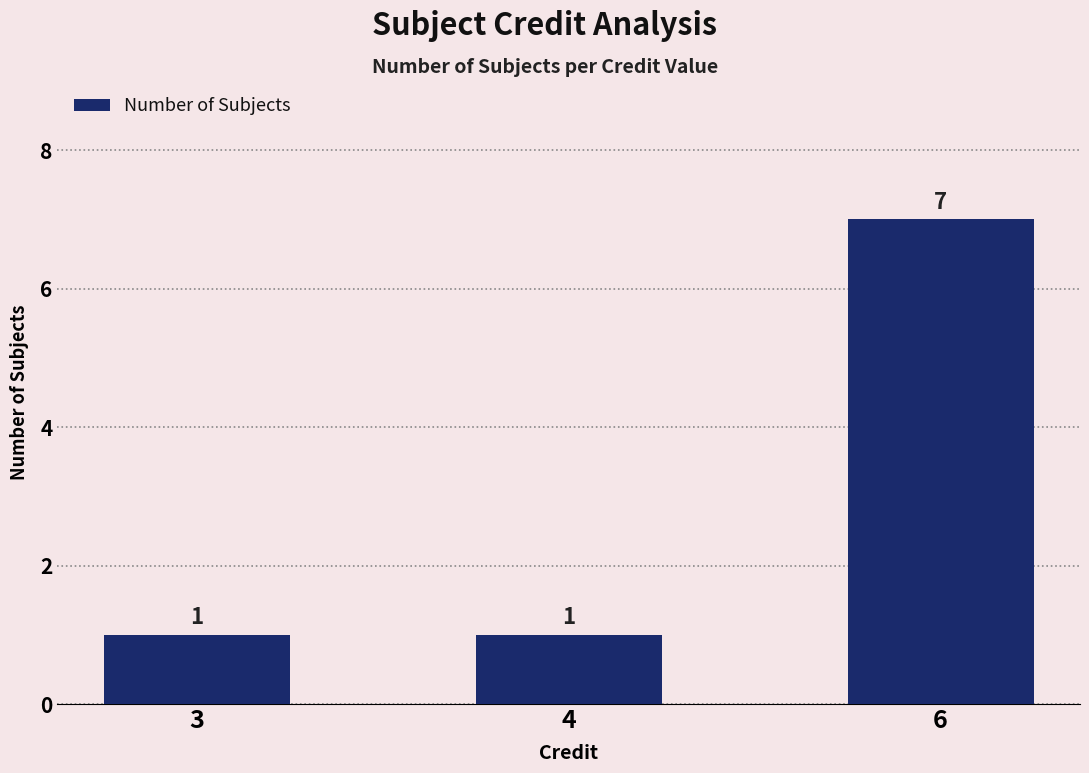

How many series are shown in this chart?

1